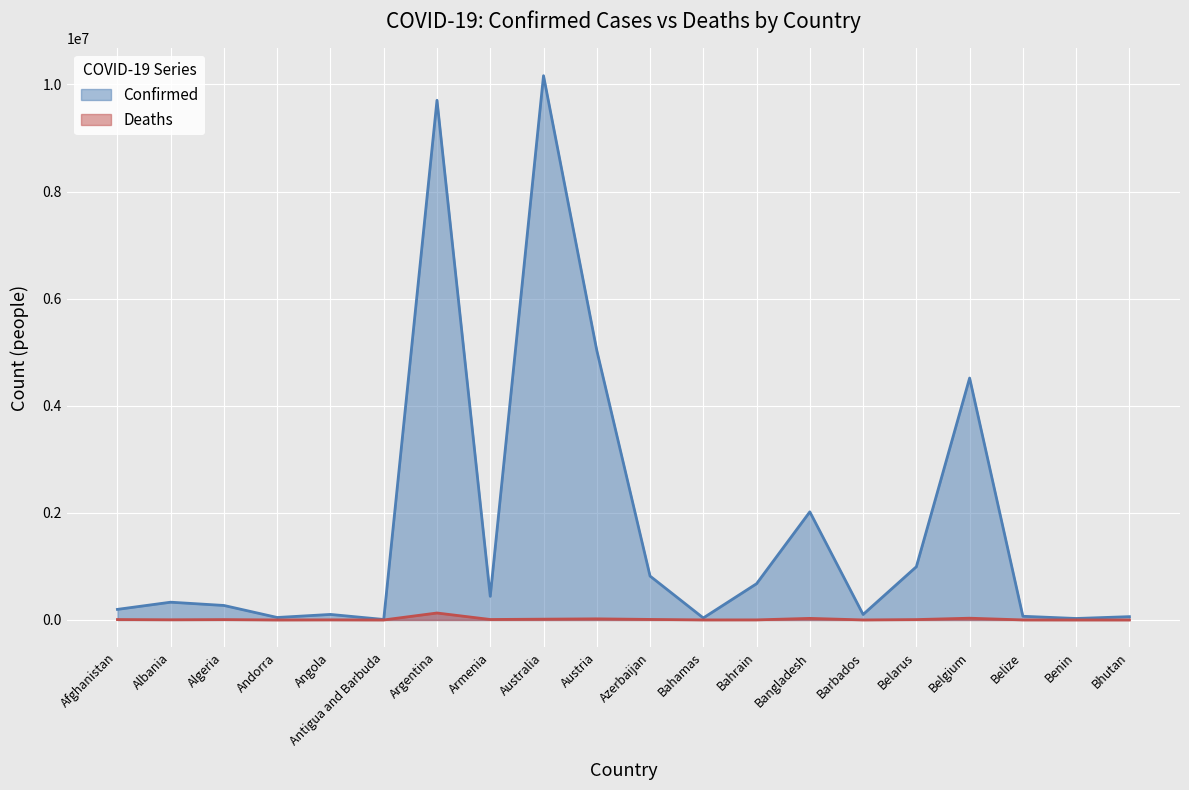

Which series has the largest range (max minus min)?

Confirmed